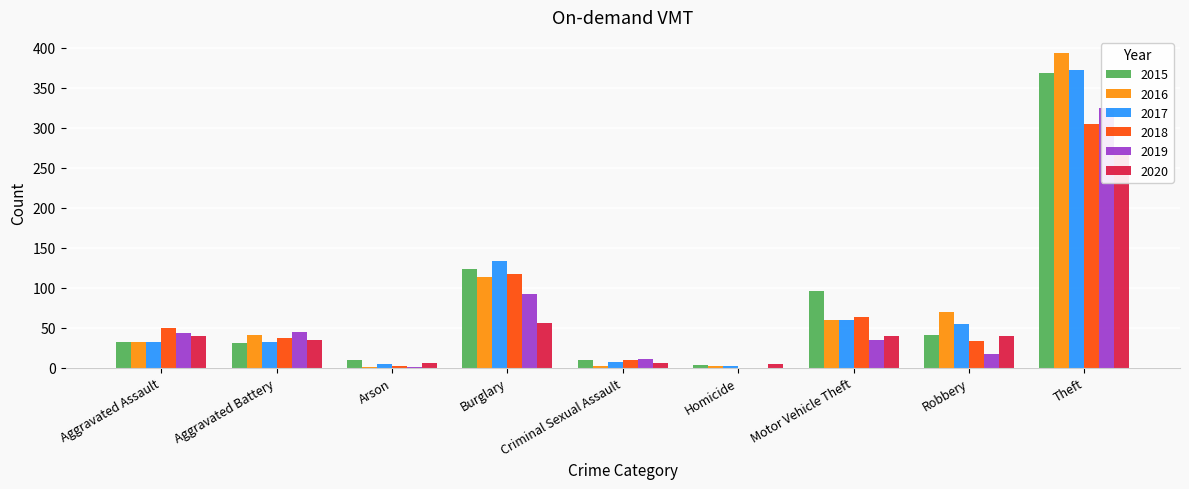

What is the label of the 9th bar from the right?

Aggravated Assault